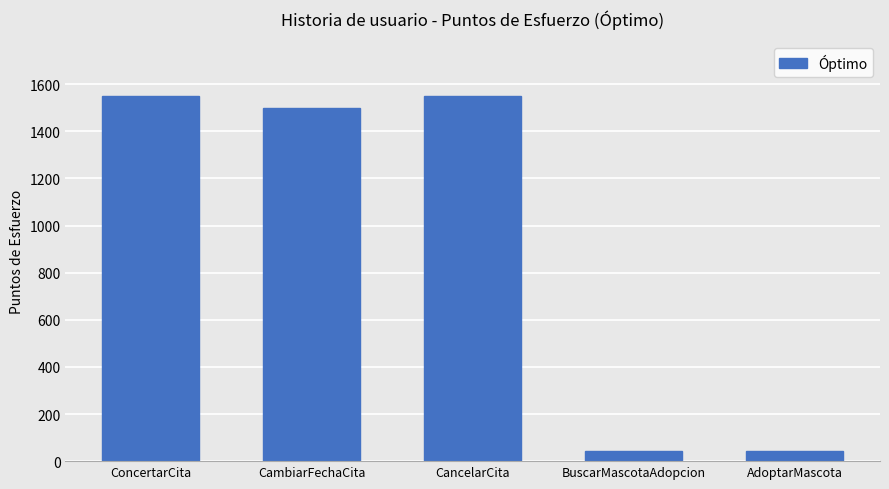

What is the sum of all values?

4690